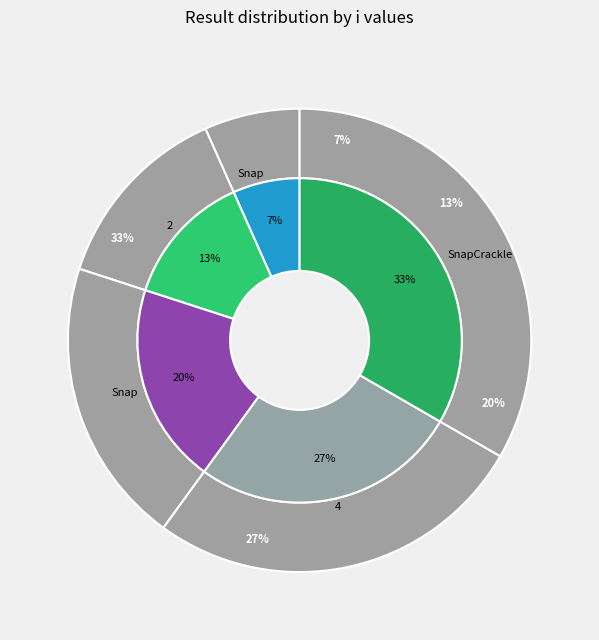

How many segments does this pie chart have?

5